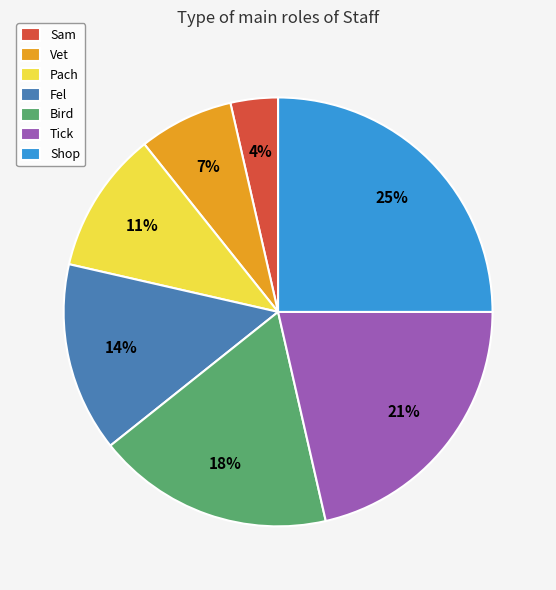

Count the number of slices in the pie.

7